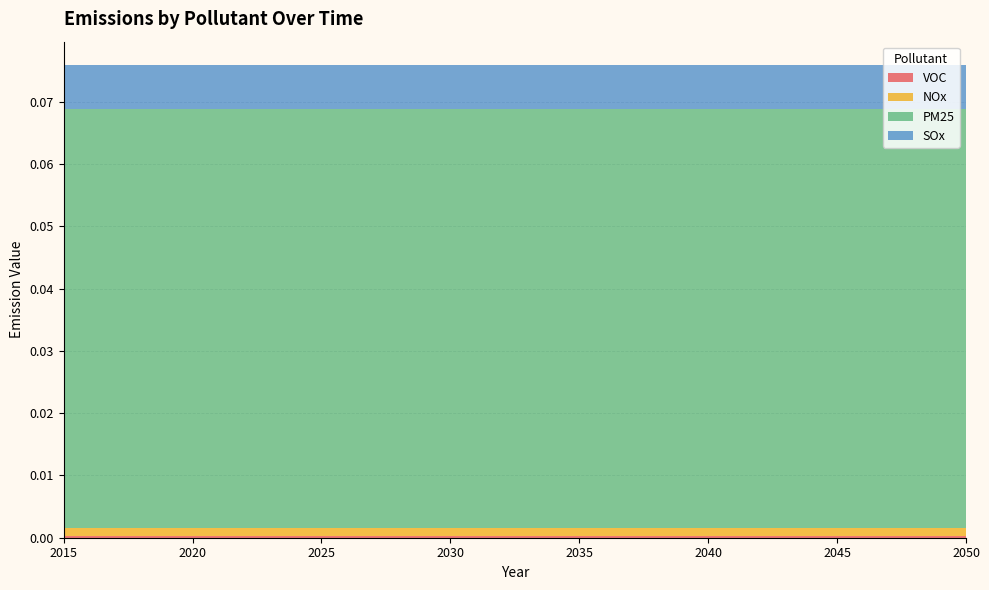

Reading left to right, list all the values displayed in this chart.

VOC: 2015=0.0	2016=0.0	2017=0.0	2018=0.0	2019=0.0	2020=0.0	2021=0.0	2022=0.0	2023=0.0	2024=0.0	2025=0.0	2026=0.0	2027=0.0	2028=0.0	2029=0.0	2030=0.0	2031=0.0	2032=0.0	2033=0.0	2034=0.0	2035=0.0	2036=0.0	2037=0.0	2038=0.0	2039=0.0	2040=0.0	2041=0.0	2042=0.0	2043=0.0	2044=0.0	2045=0.0	2046=0.0	2047=0.0	2048=0.0	2049=0.0	2050=0.0
NOx: 2015=0.0	2016=0.0	2017=0.0	2018=0.0	2019=0.0	2020=0.0	2021=0.0	2022=0.0	2023=0.0	2024=0.0	2025=0.0	2026=0.0	2027=0.0	2028=0.0	2029=0.0	2030=0.0	2031=0.0	2032=0.0	2033=0.0	2034=0.0	2035=0.0	2036=0.0	2037=0.0	2038=0.0	2039=0.0	2040=0.0	2041=0.0	2042=0.0	2043=0.0	2044=0.0	2045=0.0	2046=0.0	2047=0.0	2048=0.0	2049=0.0	2050=0.0
PM25: 2015=0.1	2016=0.1	2017=0.1	2018=0.1	2019=0.1	2020=0.1	2021=0.1	2022=0.1	2023=0.1	2024=0.1	2025=0.1	2026=0.1	2027=0.1	2028=0.1	2029=0.1	2030=0.1	2031=0.1	2032=0.1	2033=0.1	2034=0.1	2035=0.1	2036=0.1	2037=0.1	2038=0.1	2039=0.1	2040=0.1	2041=0.1	2042=0.1	2043=0.1	2044=0.1	2045=0.1	2046=0.1	2047=0.1	2048=0.1	2049=0.1	2050=0.1
SOx: 2015=0.0	2016=0.0	2017=0.0	2018=0.0	2019=0.0	2020=0.0	2021=0.0	2022=0.0	2023=0.0	2024=0.0	2025=0.0	2026=0.0	2027=0.0	2028=0.0	2029=0.0	2030=0.0	2031=0.0	2032=0.0	2033=0.0	2034=0.0	2035=0.0	2036=0.0	2037=0.0	2038=0.0	2039=0.0	2040=0.0	2041=0.0	2042=0.0	2043=0.0	2044=0.0	2045=0.0	2046=0.0	2047=0.0	2048=0.0	2049=0.0	2050=0.0